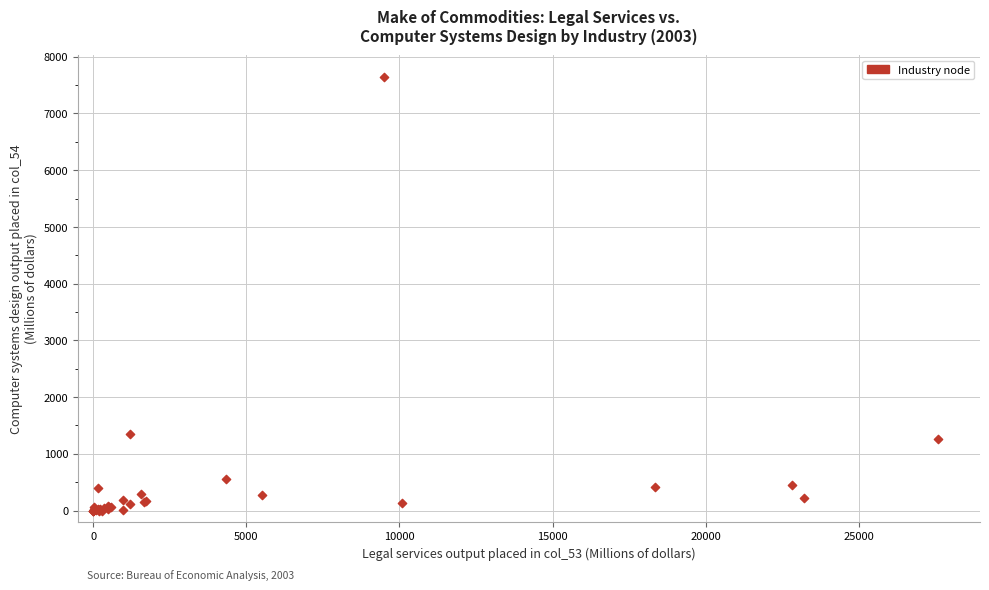

What Y value in the scatter plot is closest to 3824?

1349